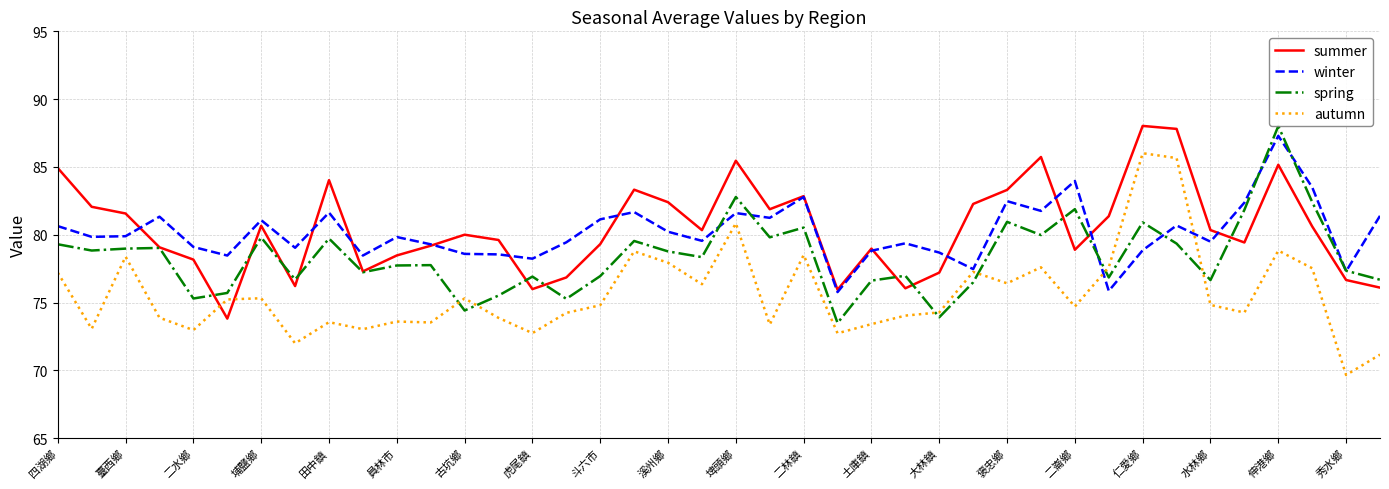

What is the sum of all winter values?

3206.6